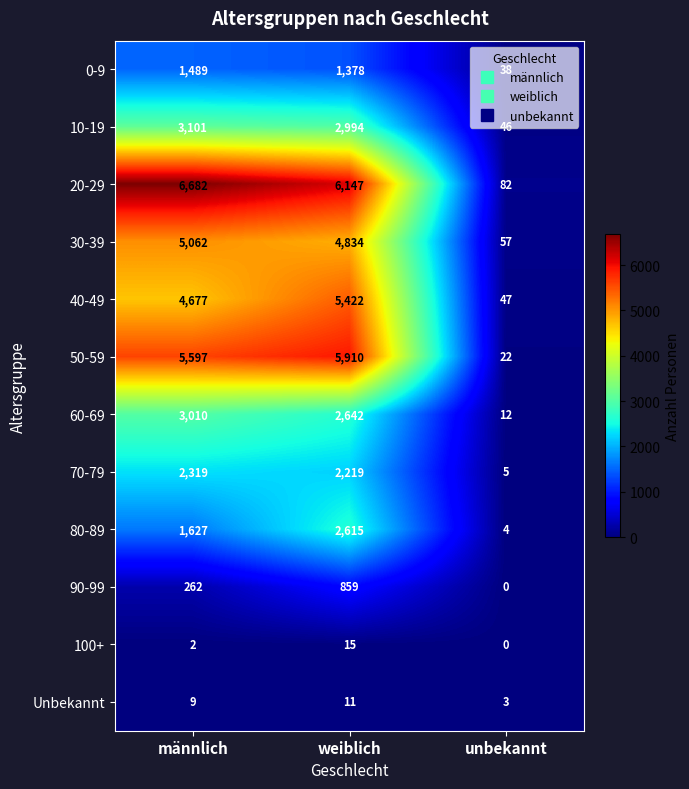

Rank the series at weiblich from lowest to highest value.

Unbekannt, 100+, 90-99, 0-9, 70-79, 80-89, 60-69, 10-19, 30-39, 40-49, 50-59, 20-29